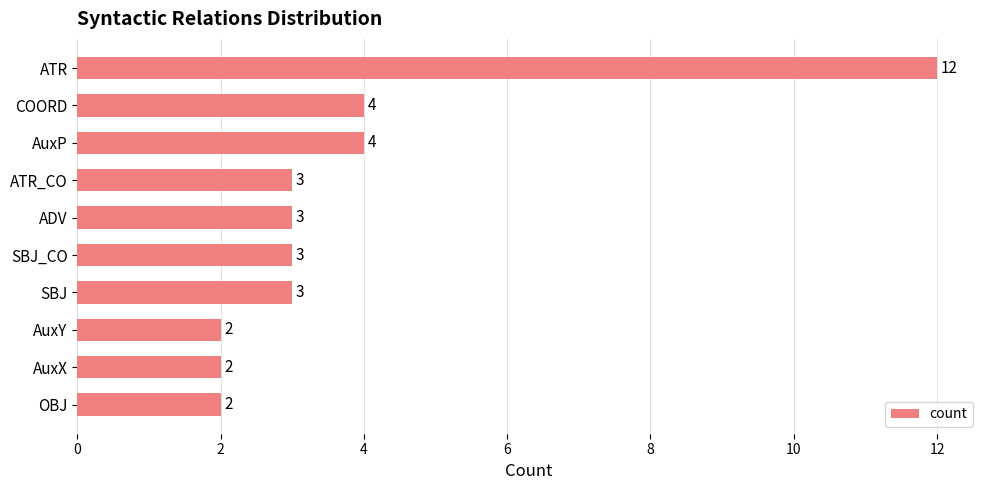

Which has a higher value, AuxY or ATR_CO?

ATR_CO